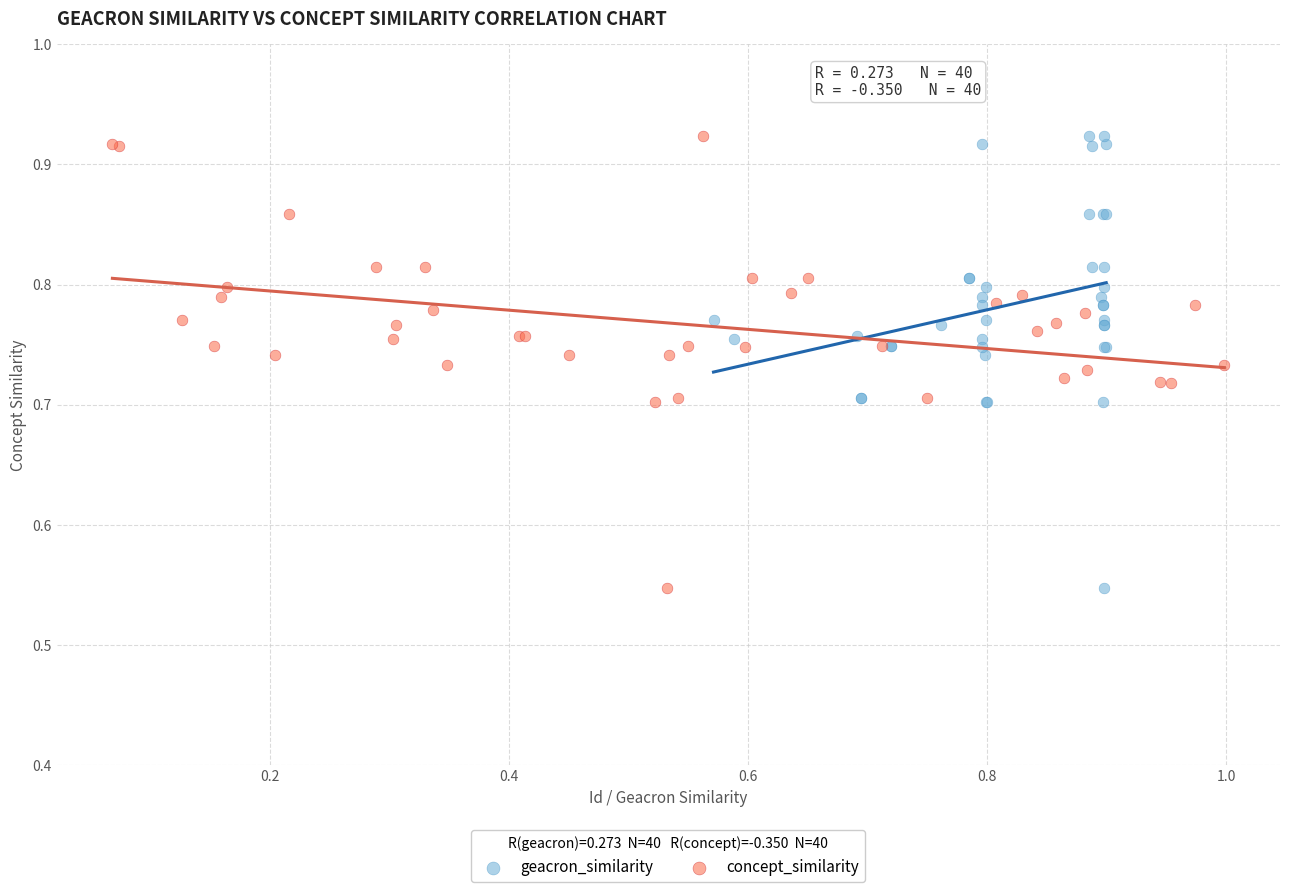

Which series has the widest spread of Y values?

geacron_similarity